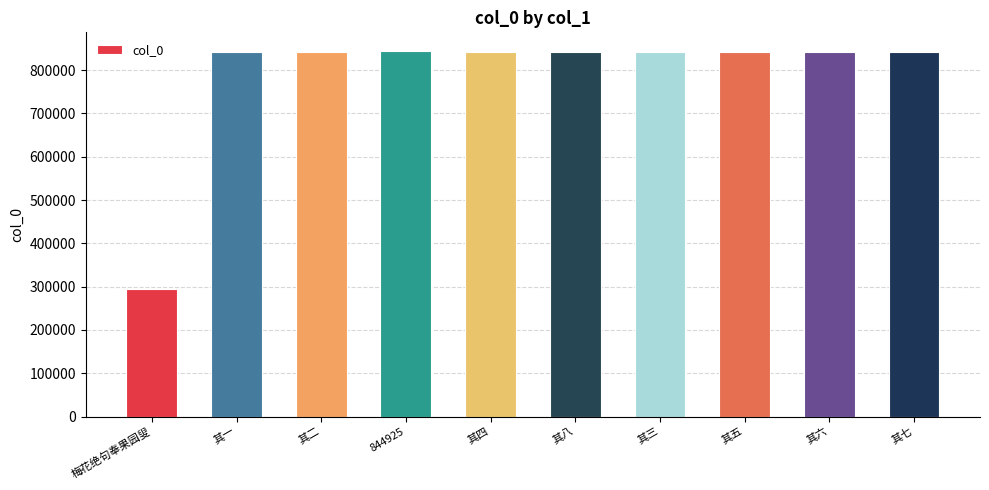

True or false: the data shows 841112 at 其八.

True